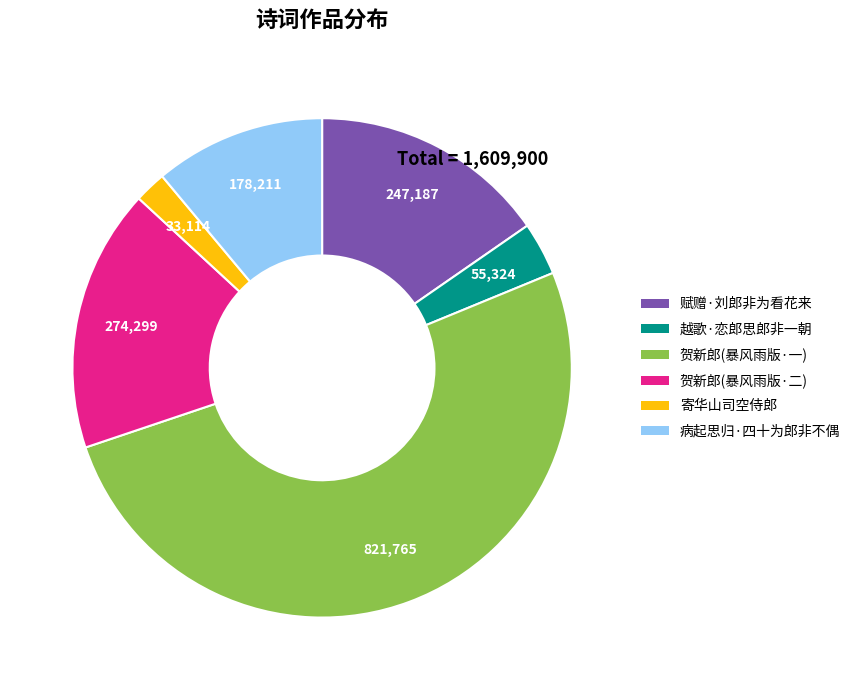

What is the majority slice?

贺新郎(暴风雨版·一)